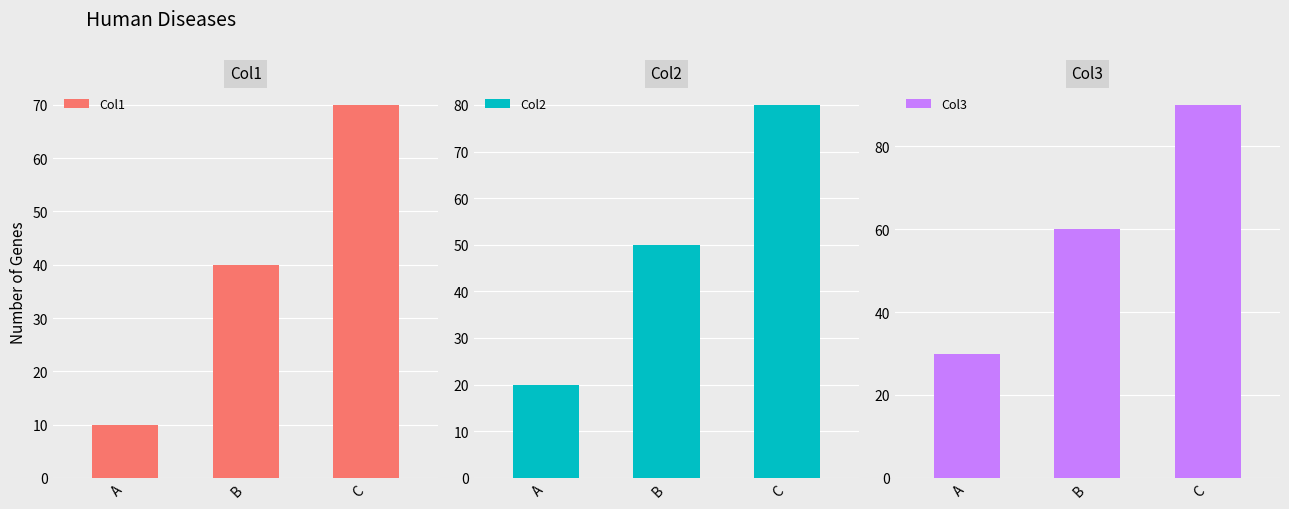

What is the total value across all series at C?

240